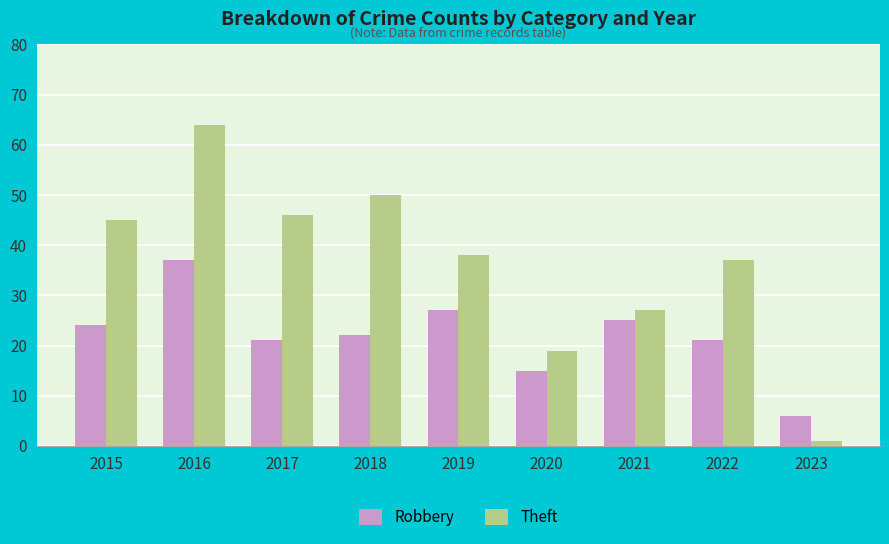

Which series changed the most between 2018 and 2023?

Theft